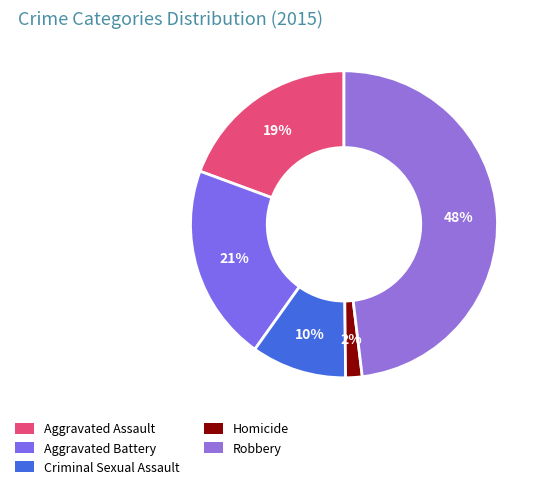

To the nearest percent, what portion does Robbery represent?

48%